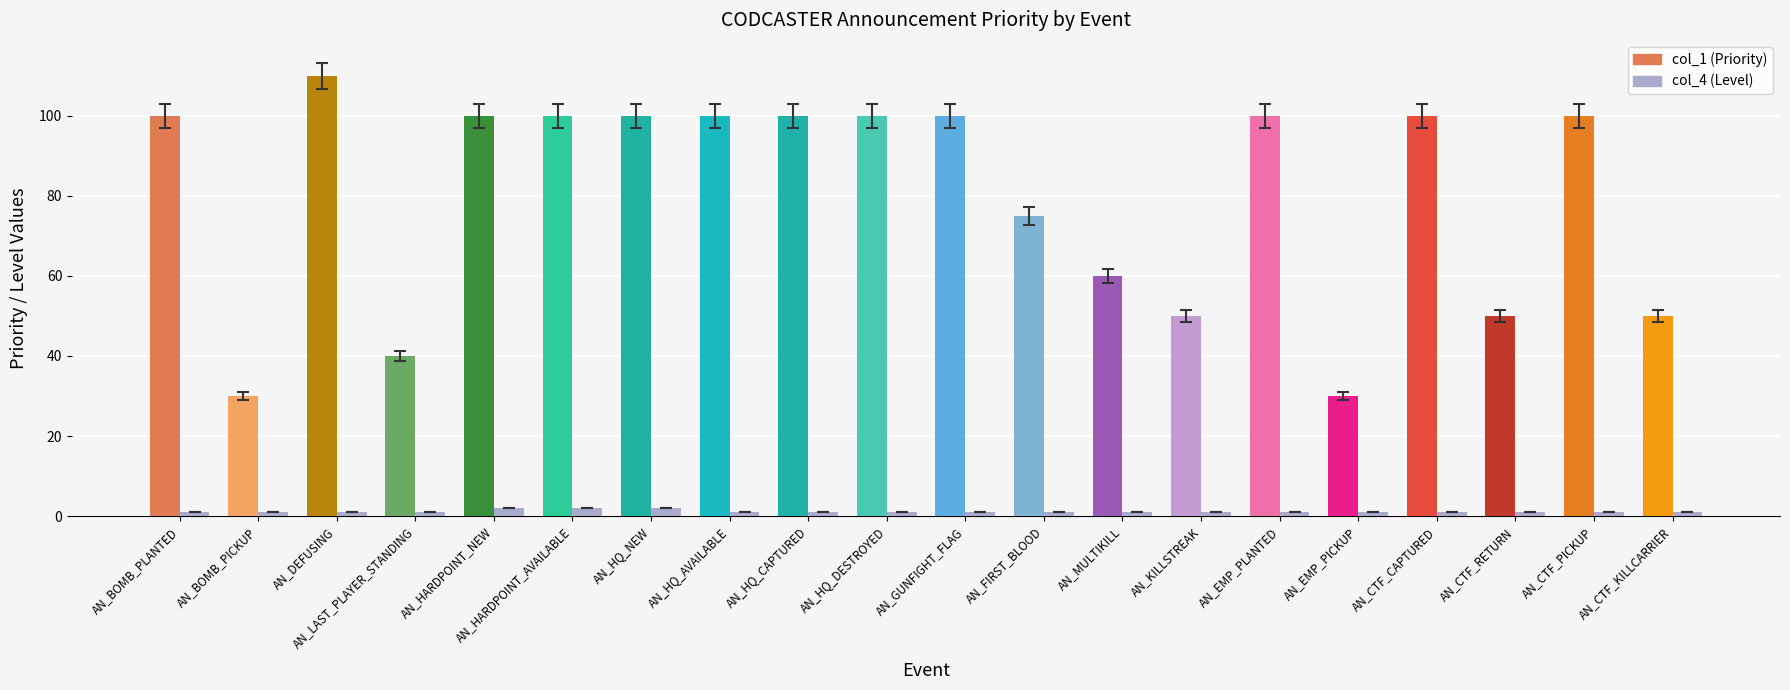

Is the value of col_1 (Priority) at AN_BOMB_PICKUP greater than the value of col_4 (Level) at AN_HARDPOINT_AVAILABLE?

Yes